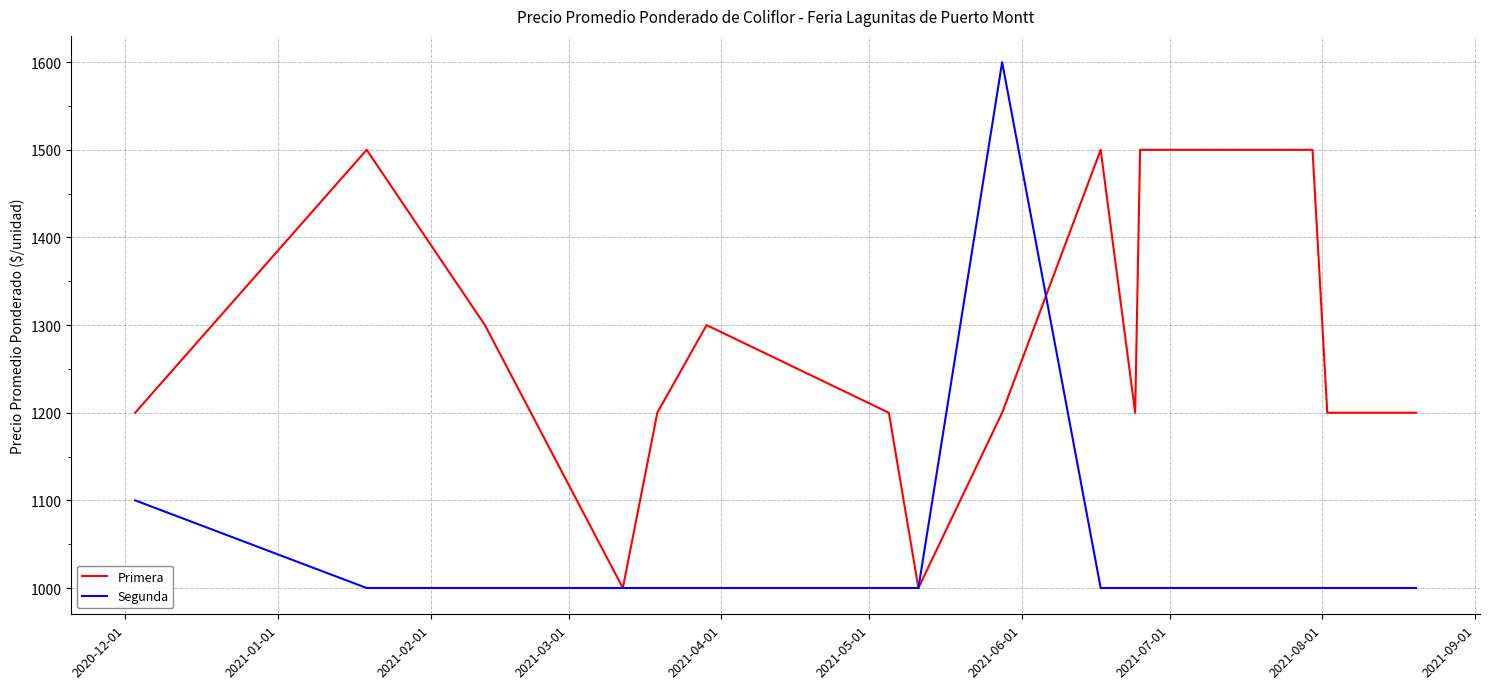

Which series has the widest spread of values?

Segunda